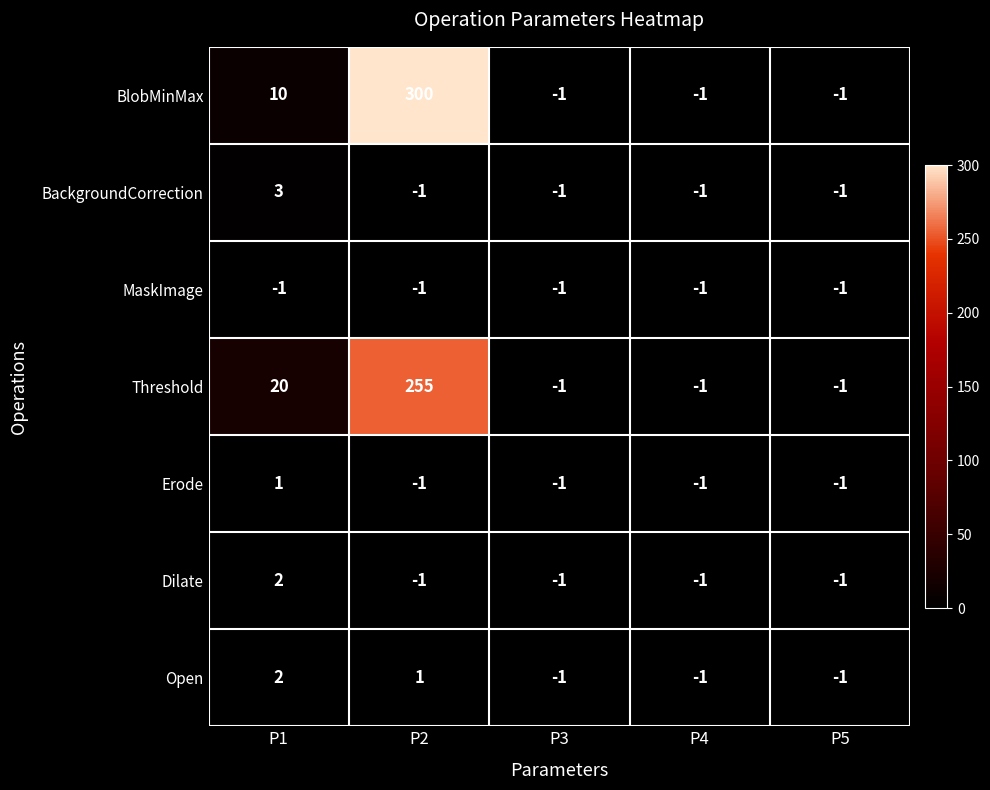

Count the number of data series in this chart.

7